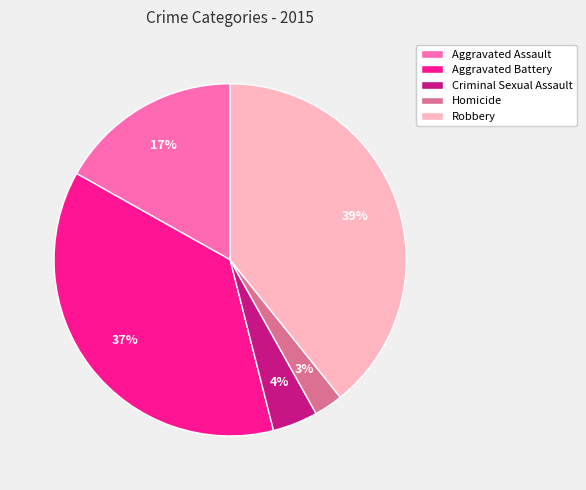

To the nearest percent, what is the combined percentage of Aggravated Battery and Homicide?

40%